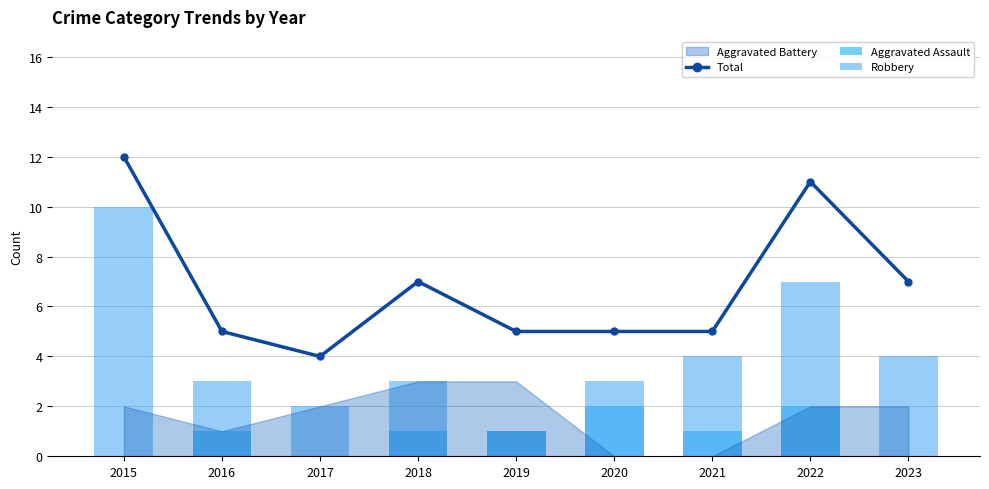

How many values in the Aggravated Assault series are below 1?

3